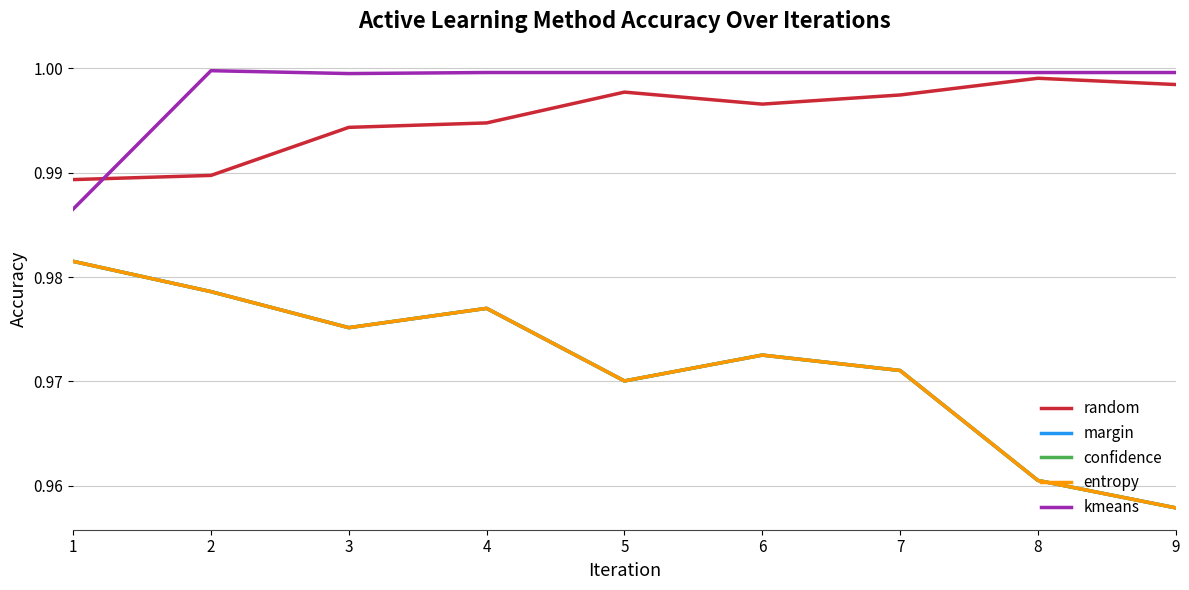

True or false: random has more than 1 interior local peaks.

True